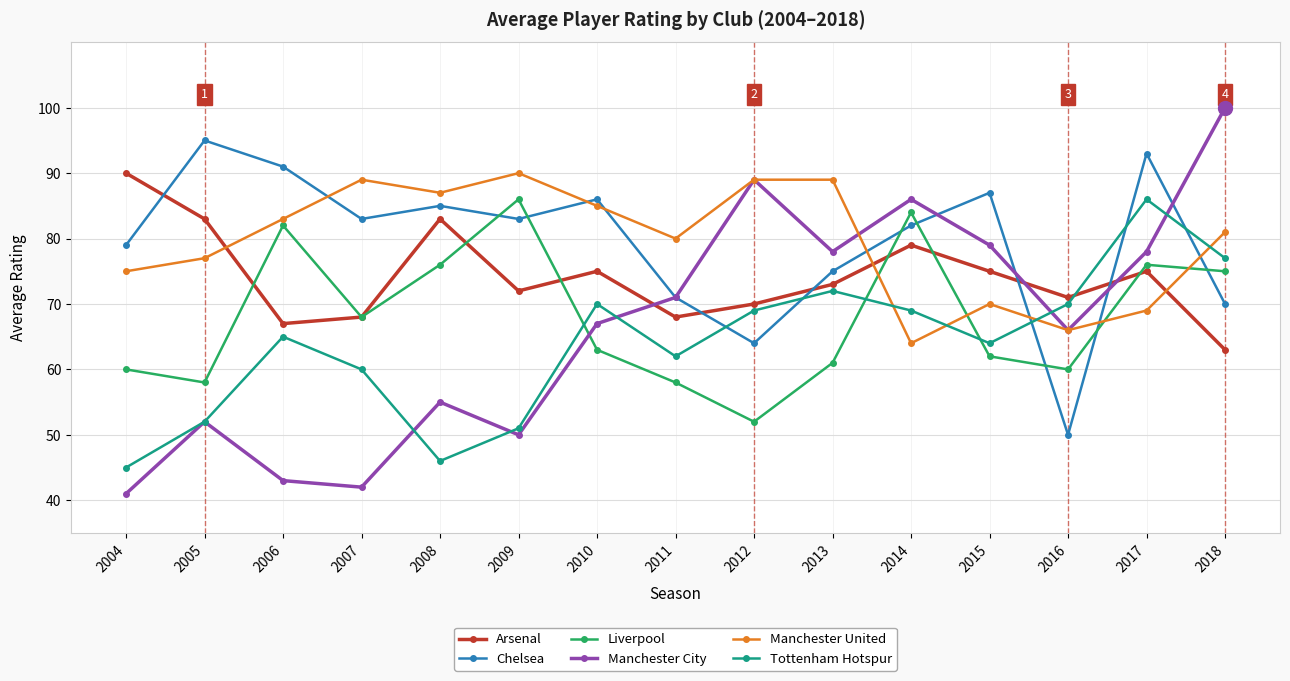

What is the difference between the maximum and minimum values in the Liverpool series?

34